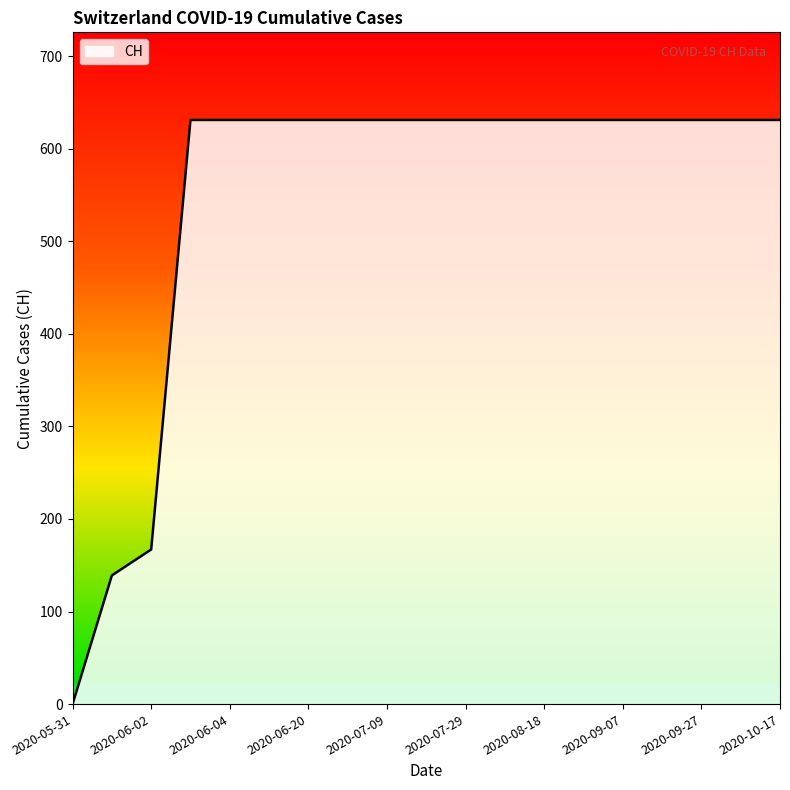

What is the difference between the maximum and minimum values?

631